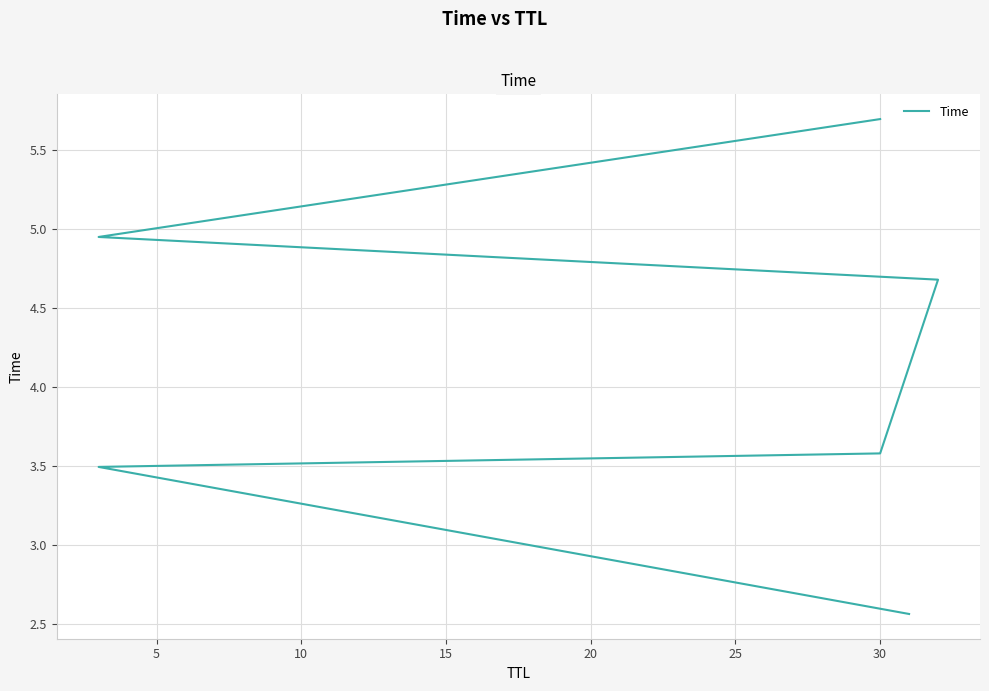

Between 15 and 10, which is larger?

15